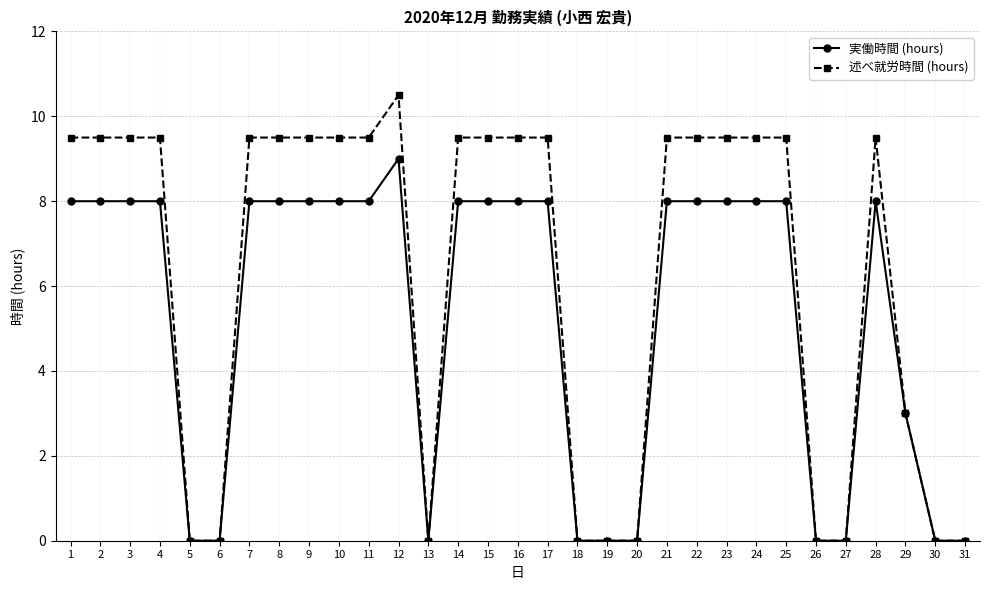

The value of 述べ就労時間 (hours) at 3 is 9.5. True or false?

True